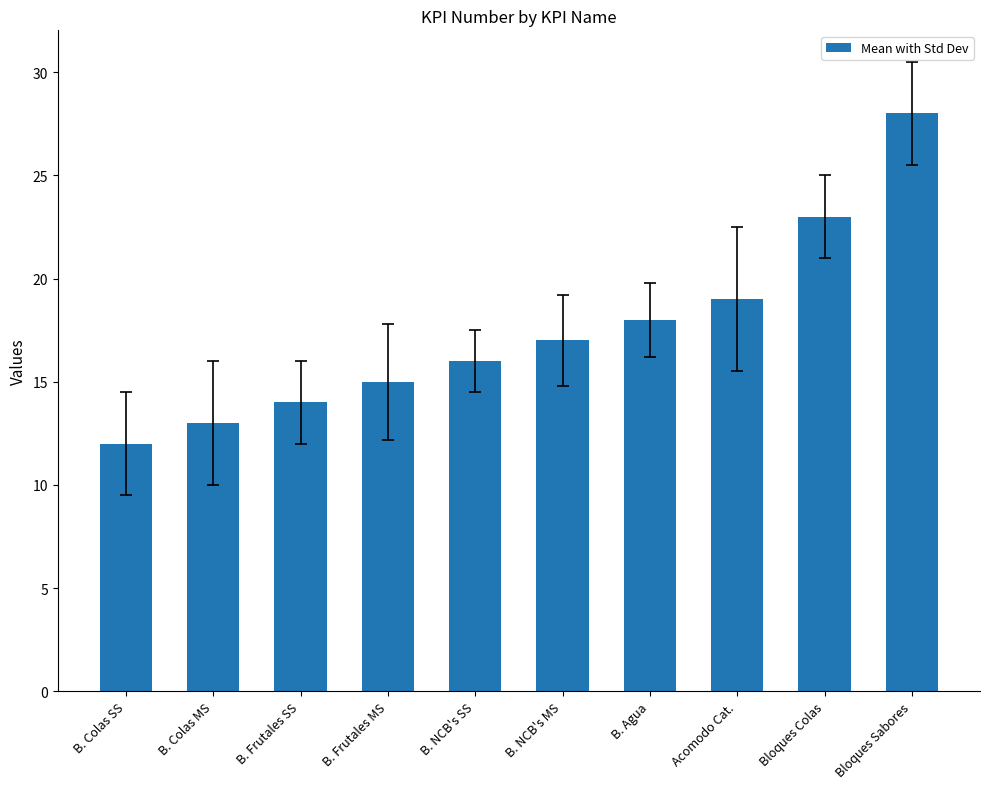

What is the ratio of the value at Bloques Sabores to the value at B. Colas SS?

2.3